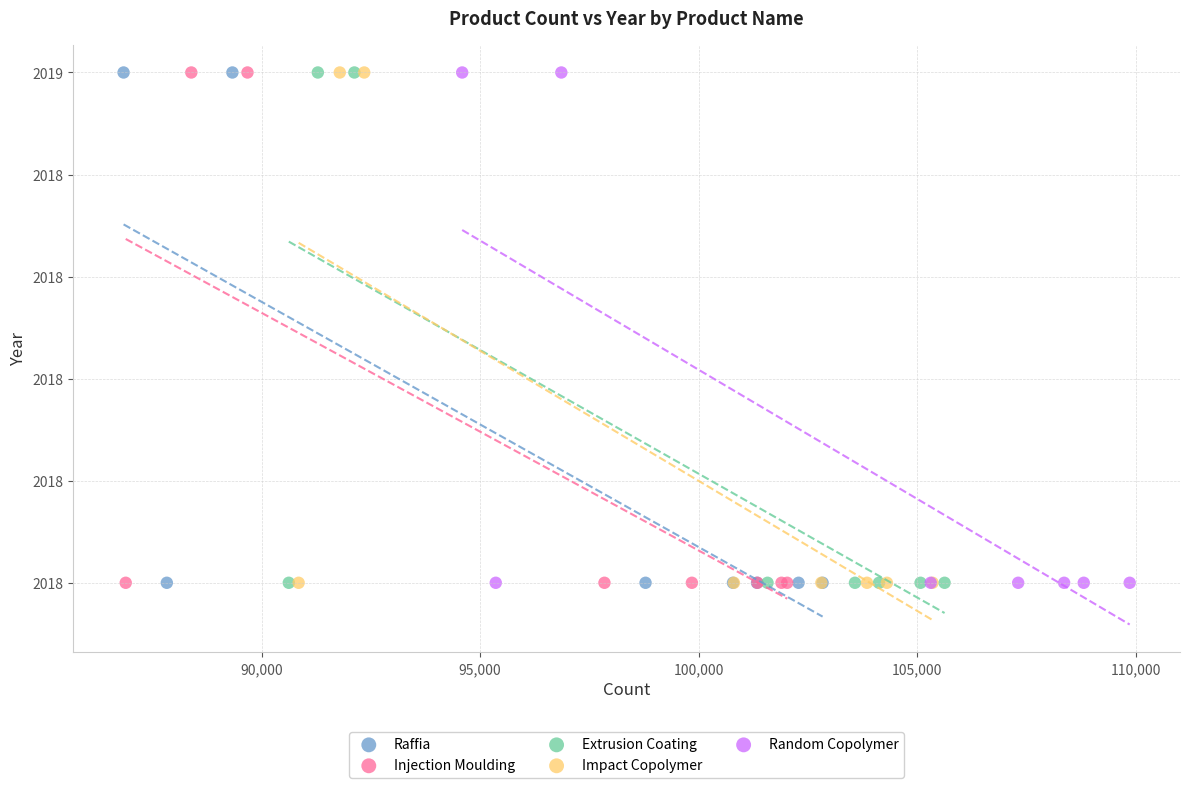

What are all the series names shown in the legend?

Raffia, Injection Moulding, Extrusion Coating, Impact Copolymer, Random Copolymer